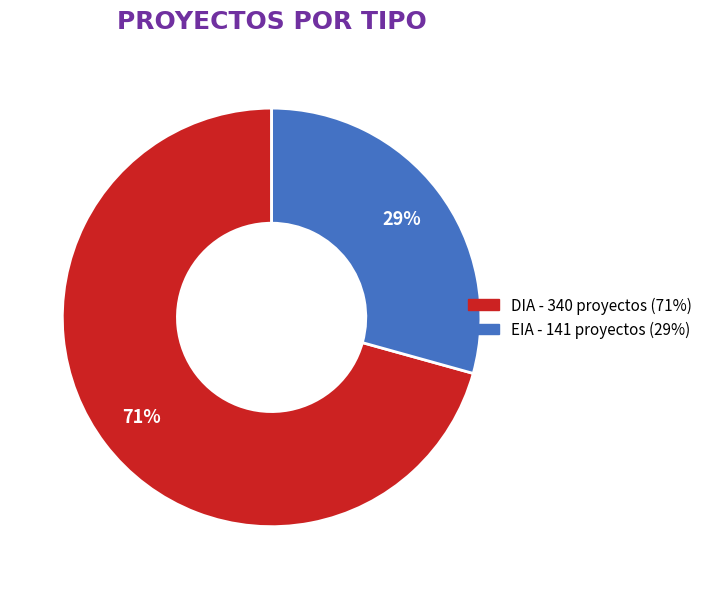

Approximately how many times larger is the value at DIA compared to EIA?

2.4